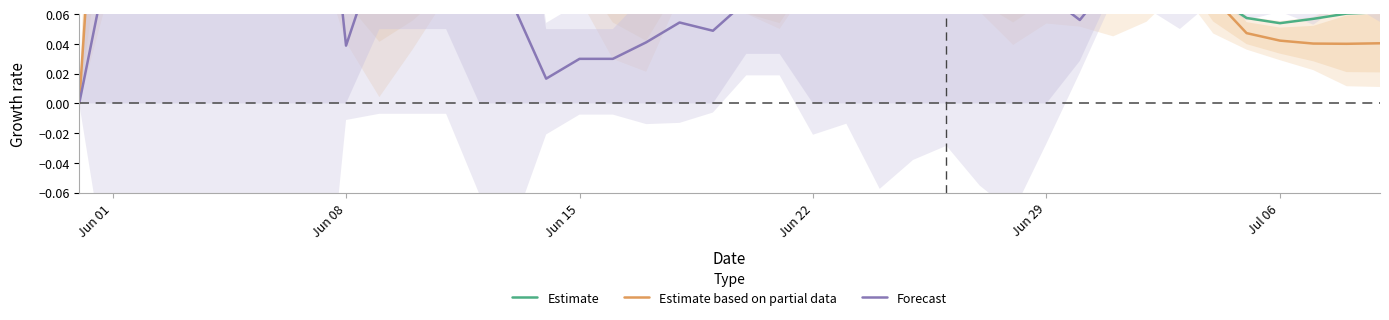

True or false: Estimate based on partial data has a value of 0.1 at 33.

False